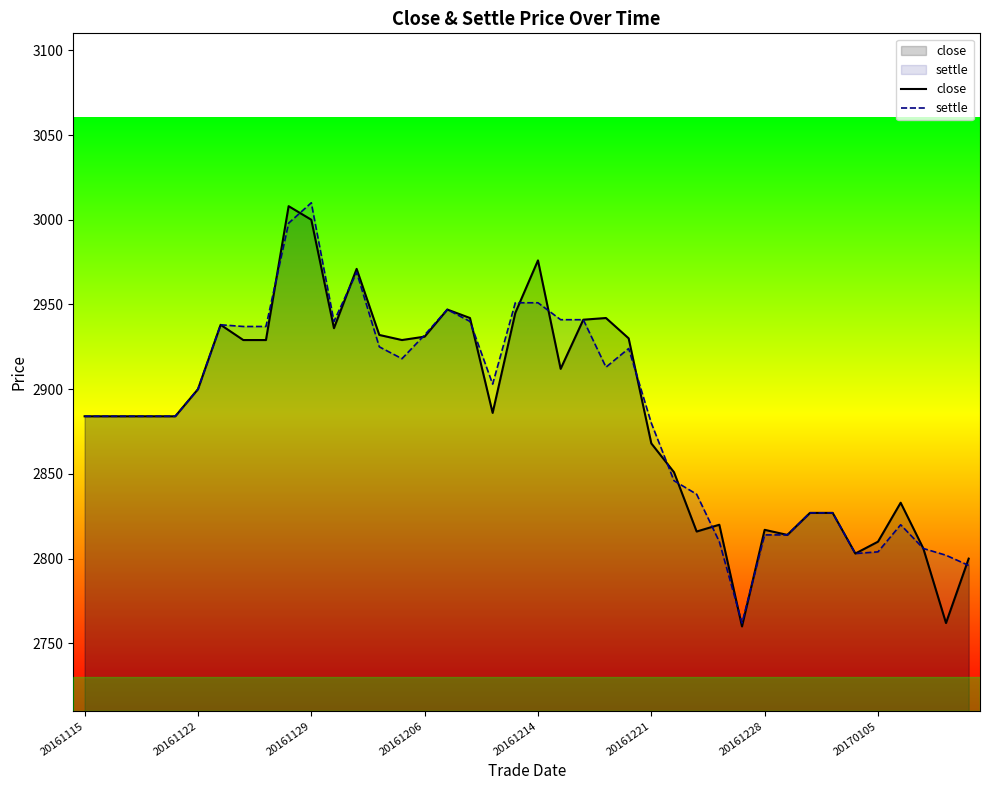

At which label does settle reach its peak?

20161129